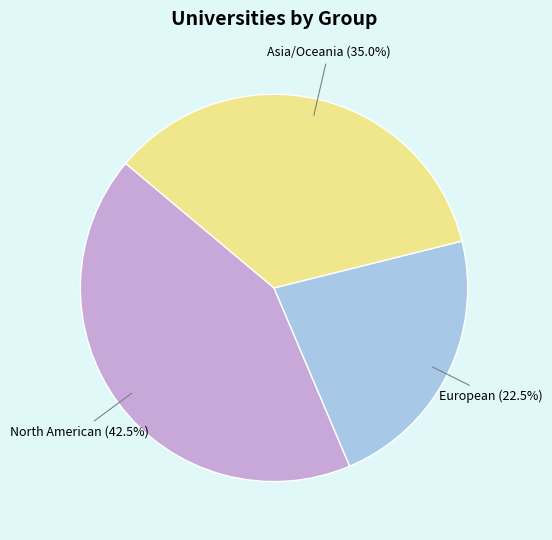

How many segments does this pie chart have?

3